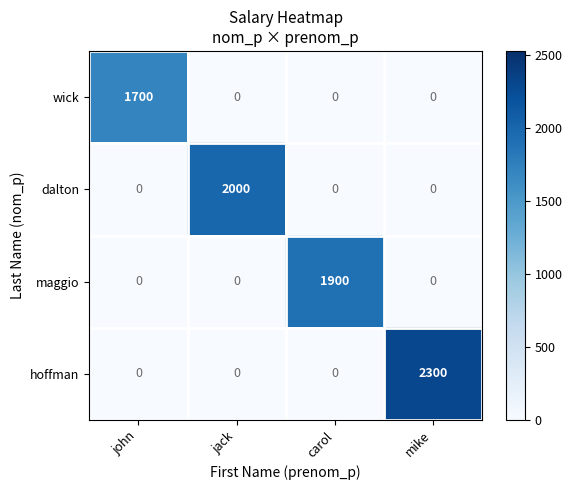

Reading left to right, list all the values displayed in this chart.

wick: 1700	0	0	0
dalton: 0	2000	0	0
maggio: 0	0	1900	0
hoffman: 0	0	0	2300